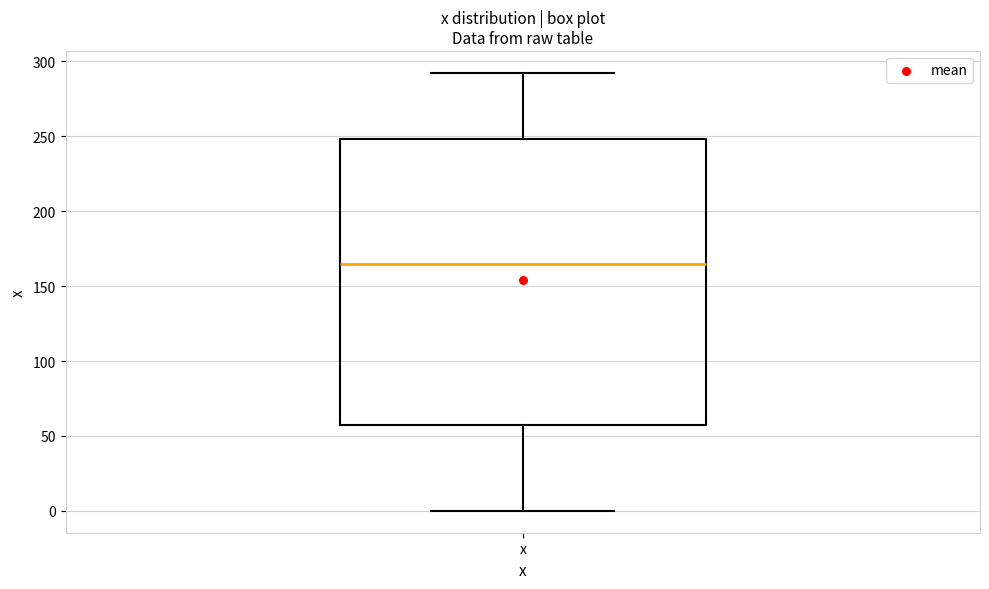

Transcribe this box plot: give where the median line is, the range the box spans, and where the two whiskers end, as read against the y-axis. The values are not printed on the chart, so give them approximately, as read against the axis.

median 165, box 55 to 250, whiskers 0 to 290